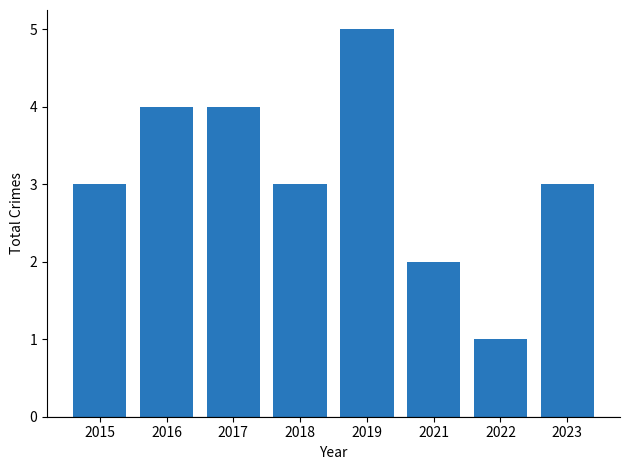

Which category has the highest value across all series?

2019